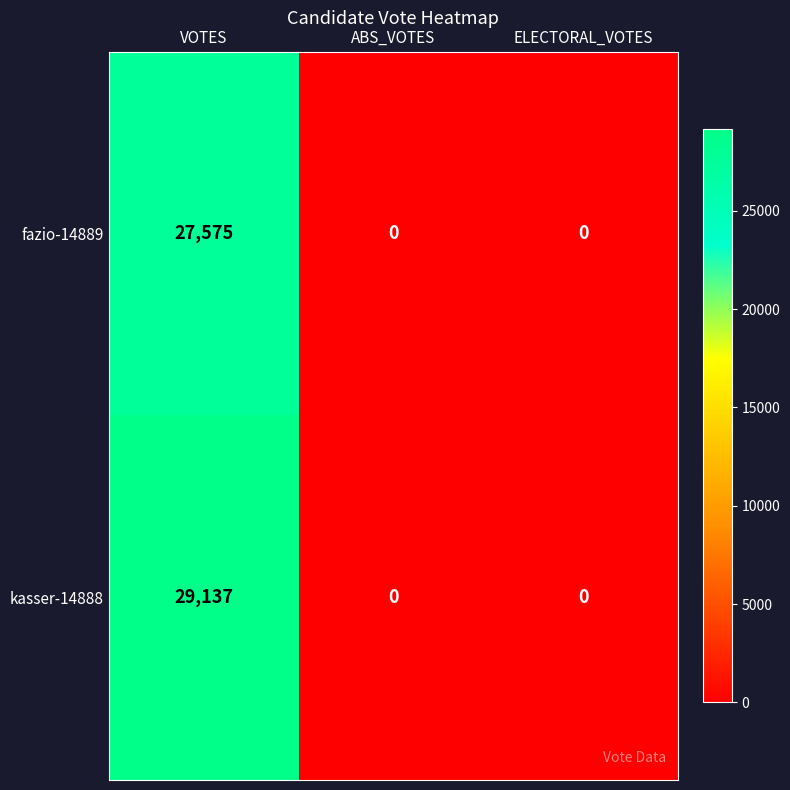

Reading right to left, extract all data points from this chart.

fazio-14889: 0	0	27575
kasser-14888: 0	0	29137